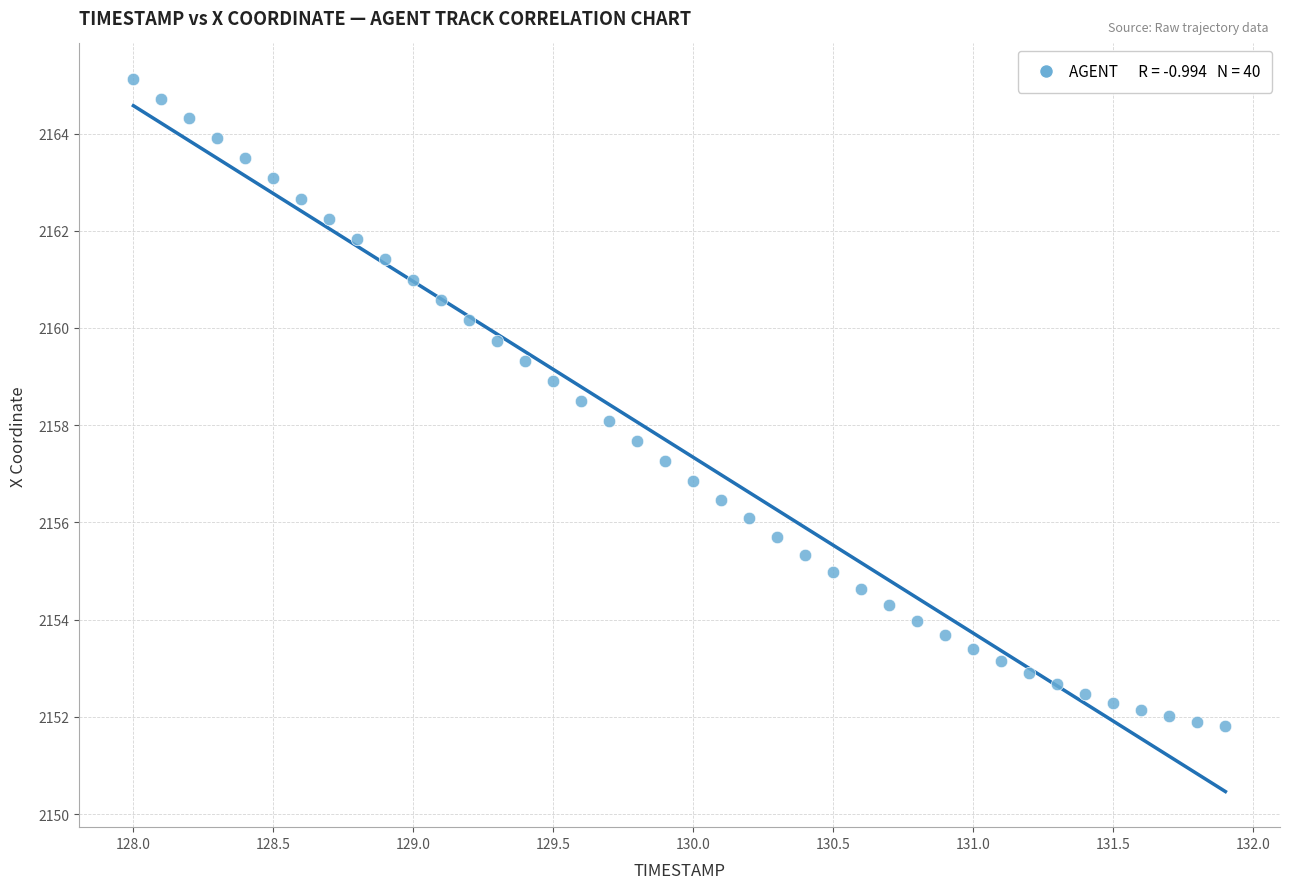

What is the range of X values (max minus min)?

3.9